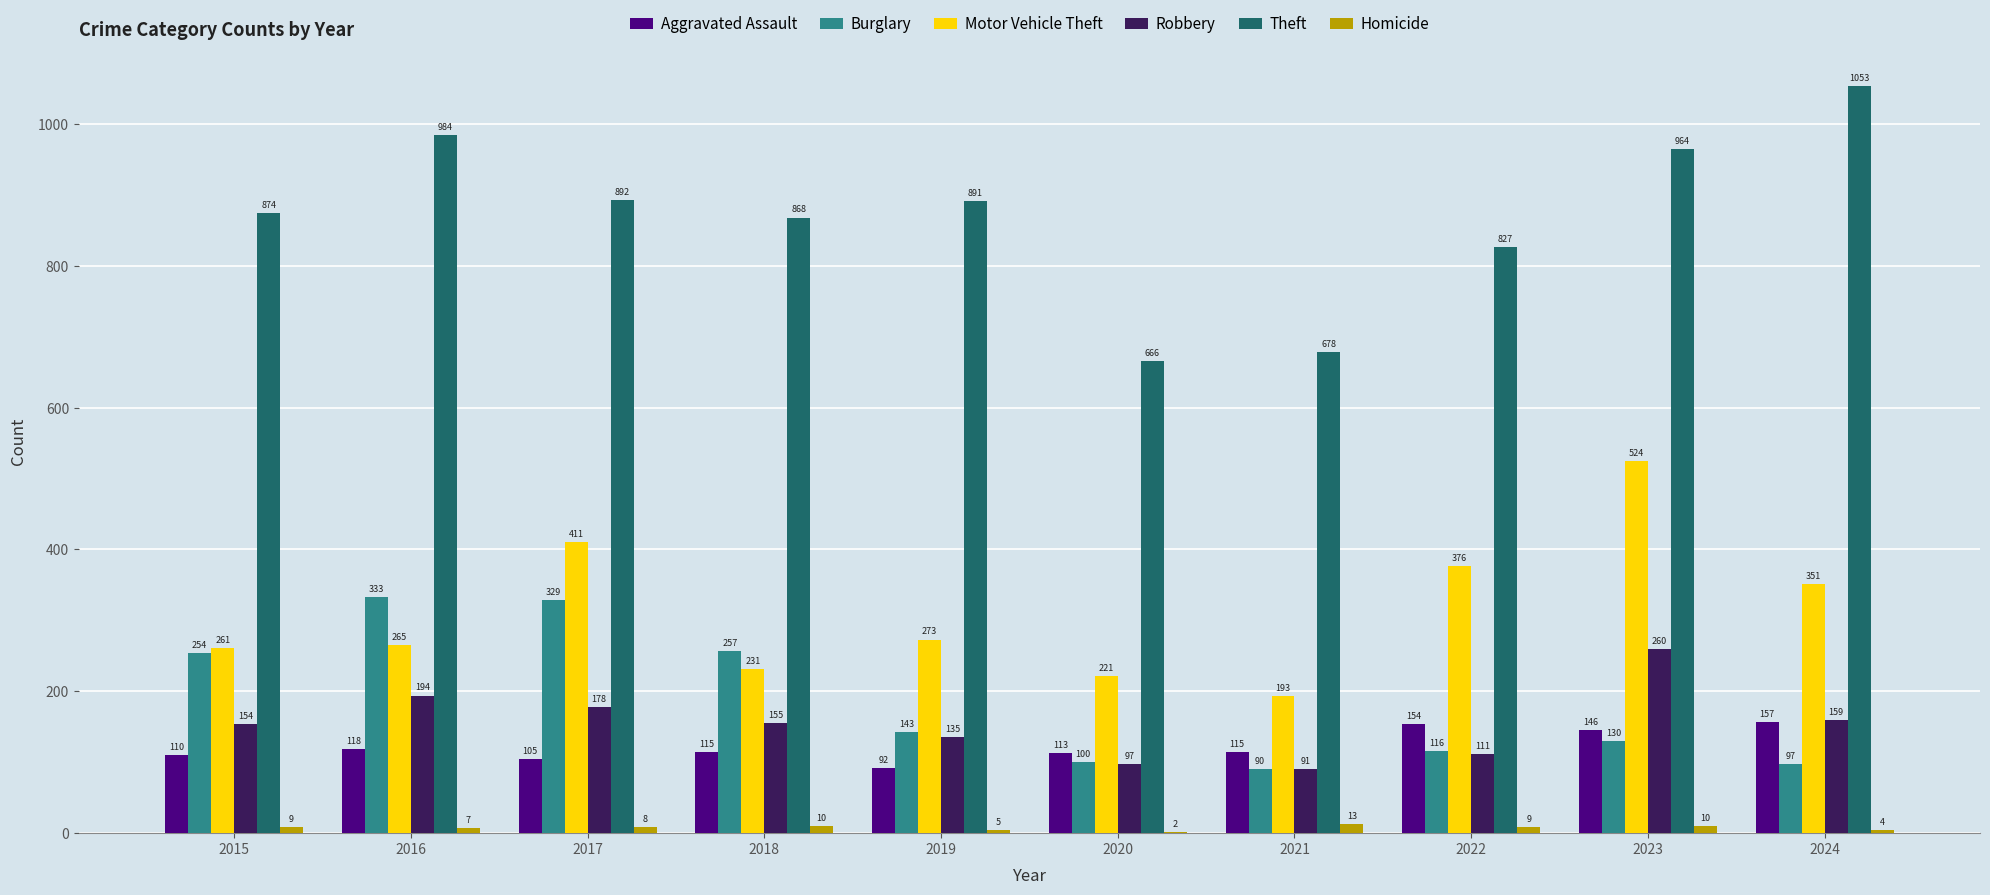

The value of Aggravated Assault at 2024 is 214. True or false?

False